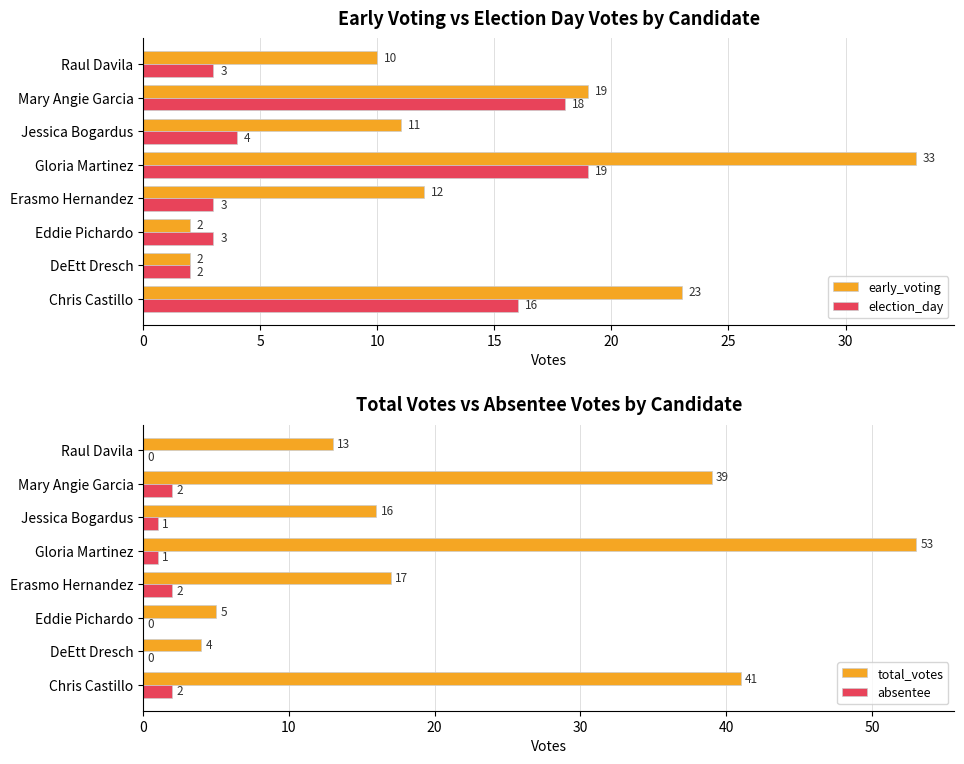

What are all the series names shown in the legend?

early_voting, election_day, total_votes, absentee